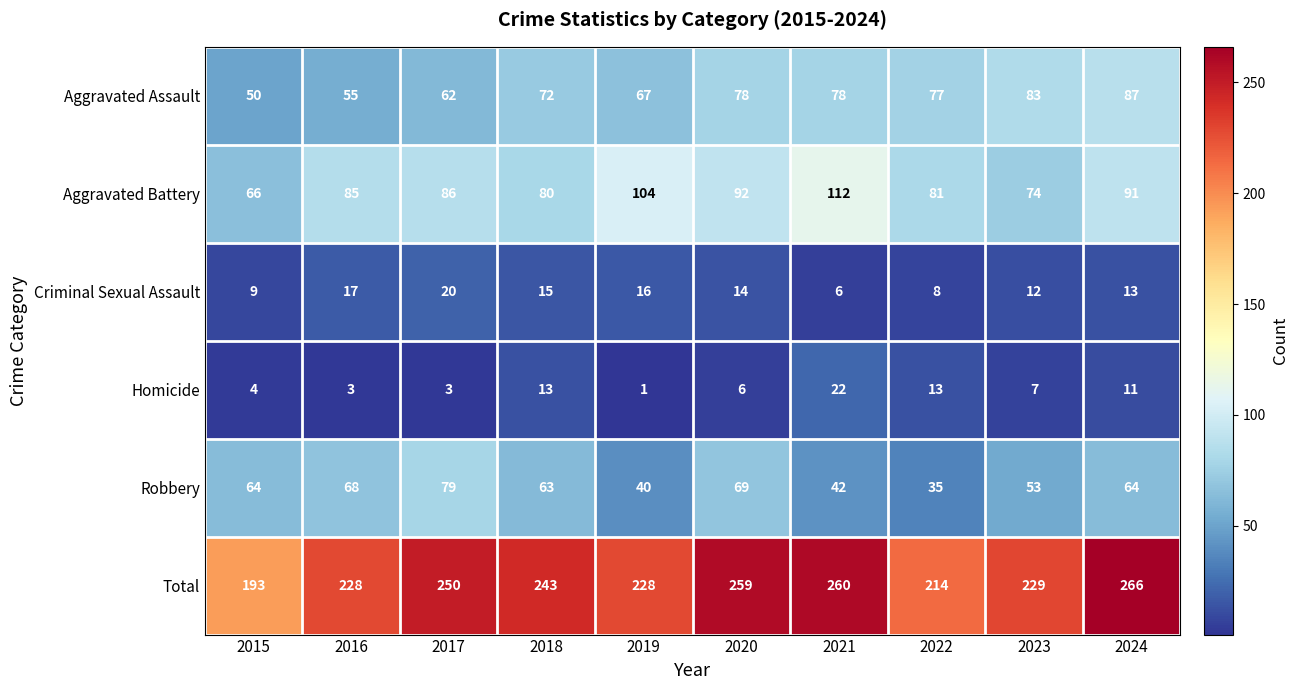

What is the spread (max minus min) of values at 2024?

255